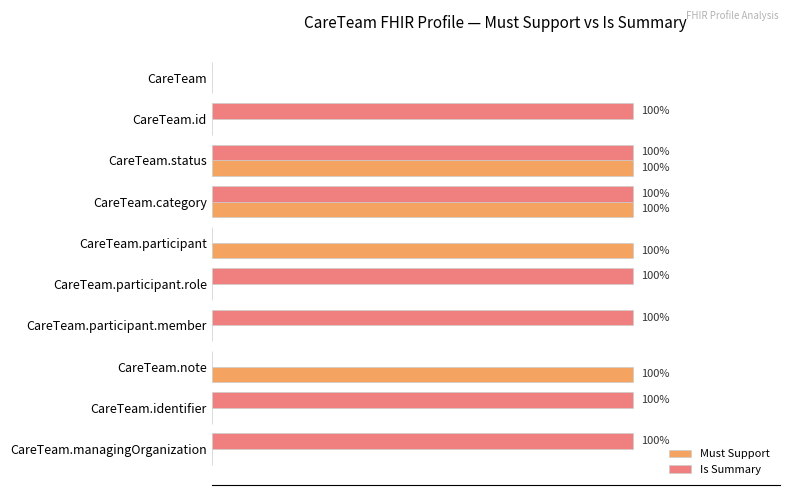

What are all the series names shown in the legend?

Must Support, Is Summary